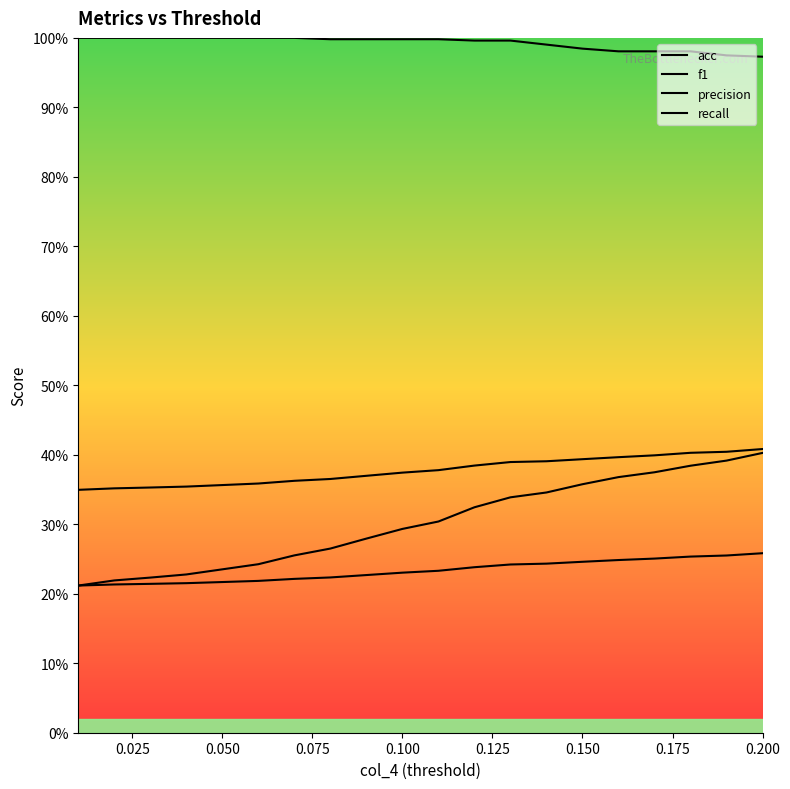

Is this an area chart (filled region under the line)?

No